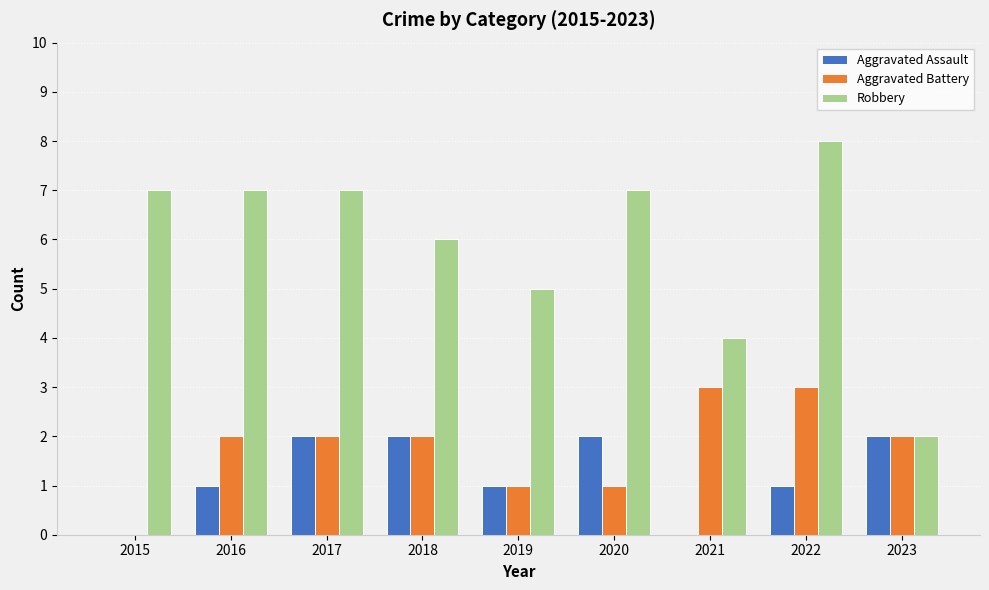

The Aggravated Battery series shows 2 at 2019. True or false?

False